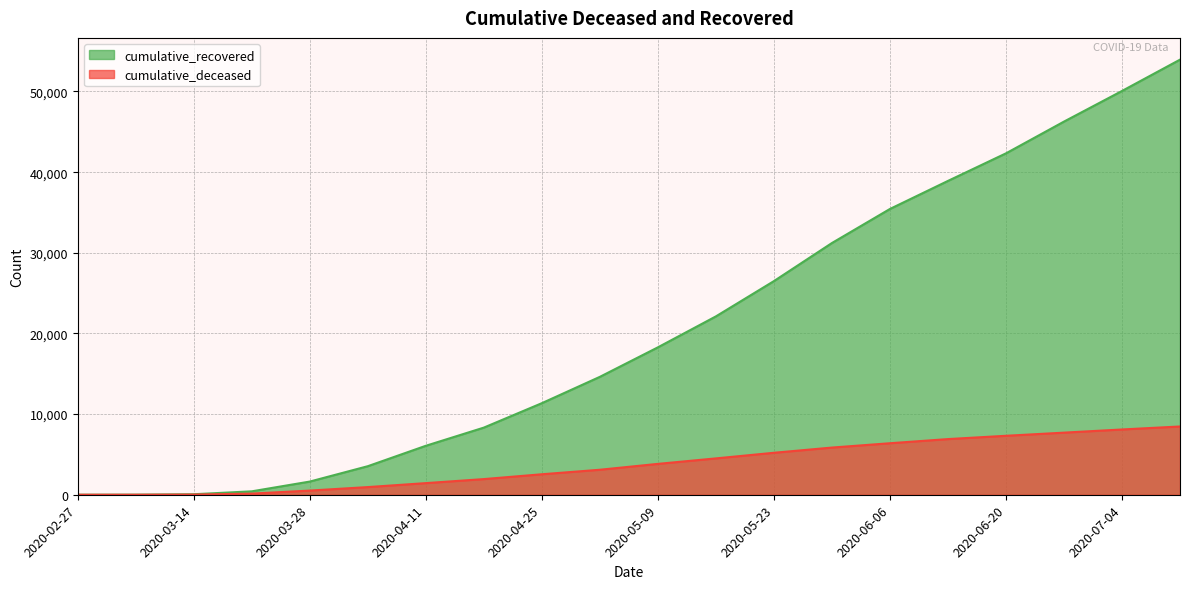

Rank the categories by cumulative_recovered value from highest to lowest.

2020-07-11, 2020-07-04, 2020-06-27, 2020-06-20, 2020-06-13, 2020-06-06, 2020-05-30, 2020-05-23, 2020-05-16, 2020-05-09, 2020-05-02, 2020-04-25, 2020-04-18, 2020-04-11, 2020-04-04, 2020-03-28, 2020-03-21, 2020-03-14, 2020-03-07, 2020-02-27